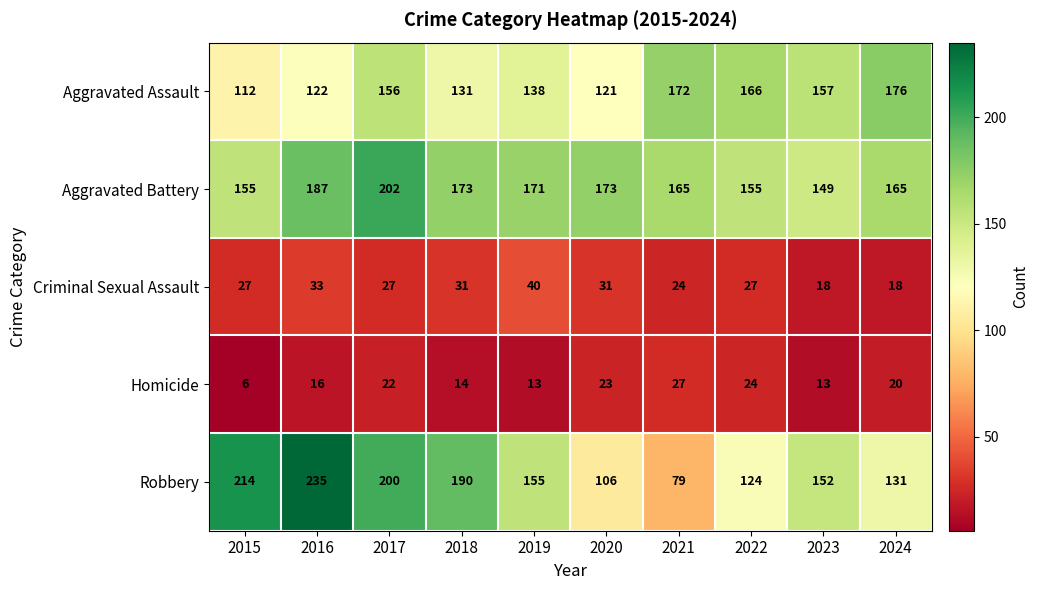

What is the sum of the Aggravated Battery values at 2021 and 2024?

330